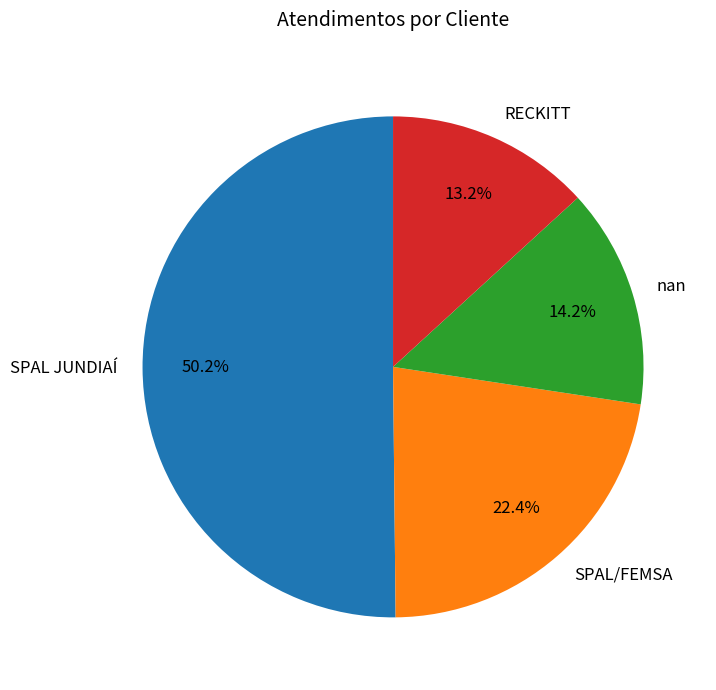

What is the ratio of the value at nan to the value at RECKITT?

1.1